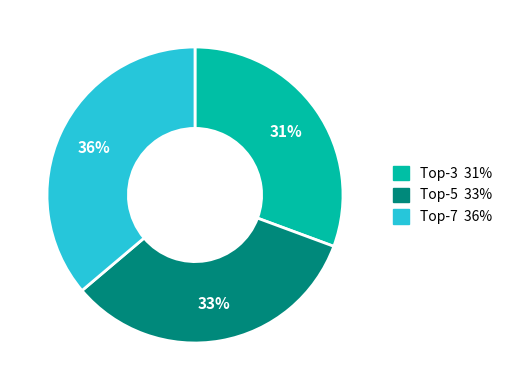

To the nearest percent, what is the average slice percentage?

33%